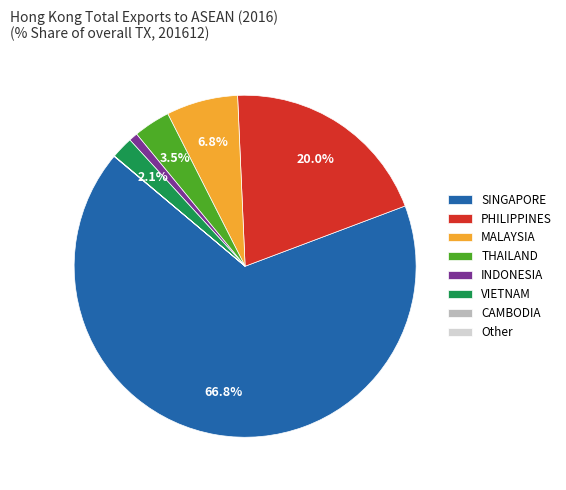

Is the sum of VIETNAM and THAILAND greater than half?

No